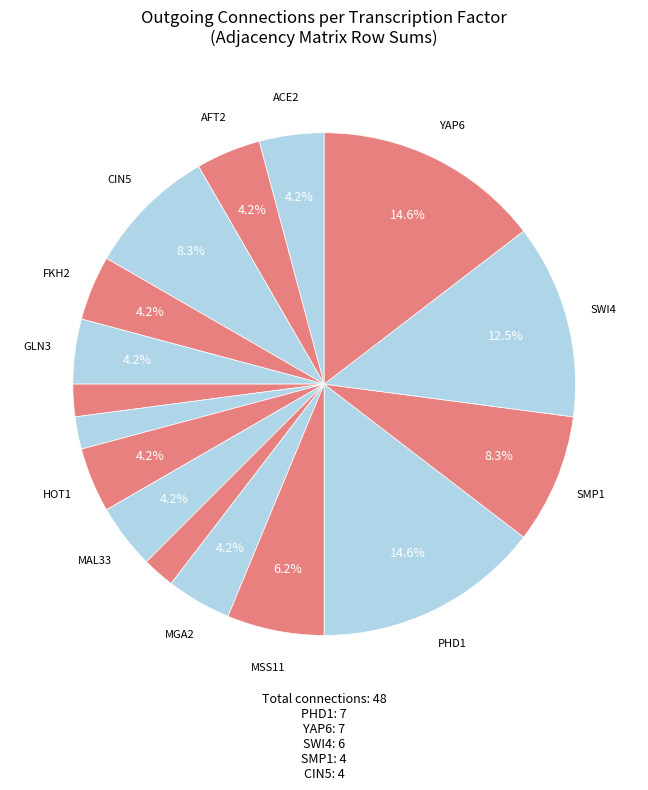

Which category has the biggest portion of the pie?

PHD1